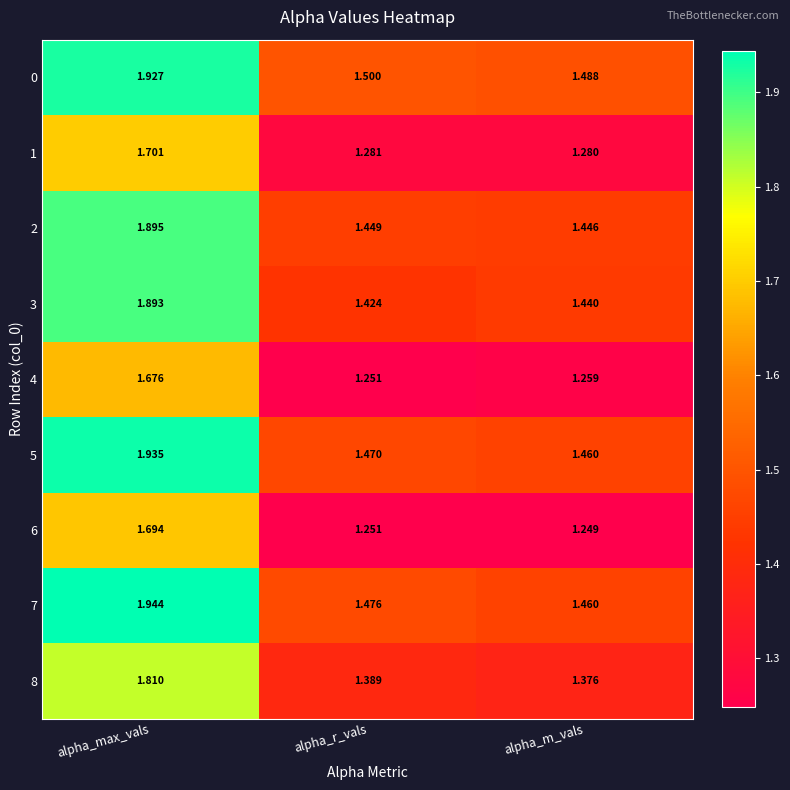

Which series changed the most between alpha_max_vals and alpha_m_vals?

7